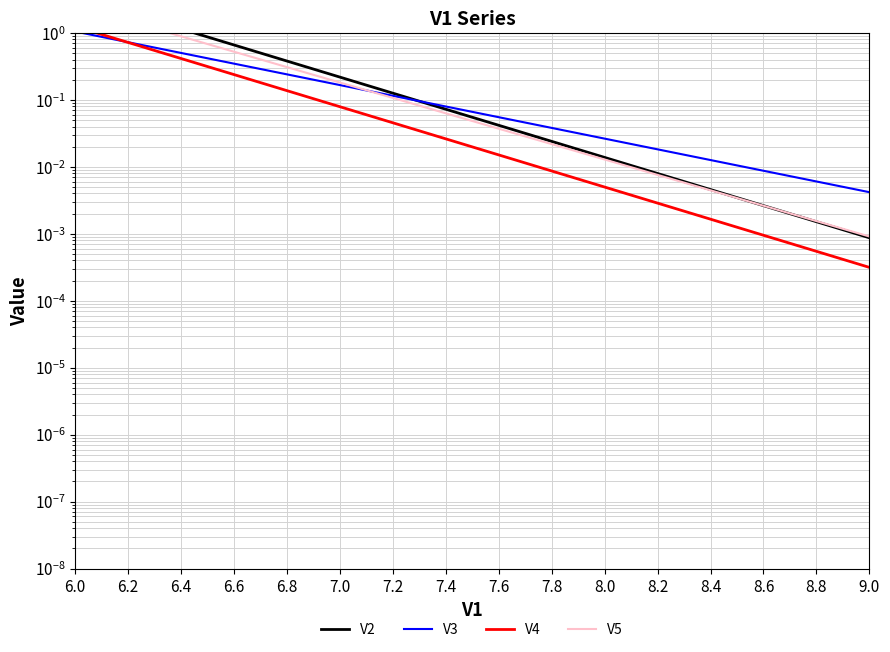

Rank the series by their maximum value, from highest to lowest.

V2, V5, V4, V3